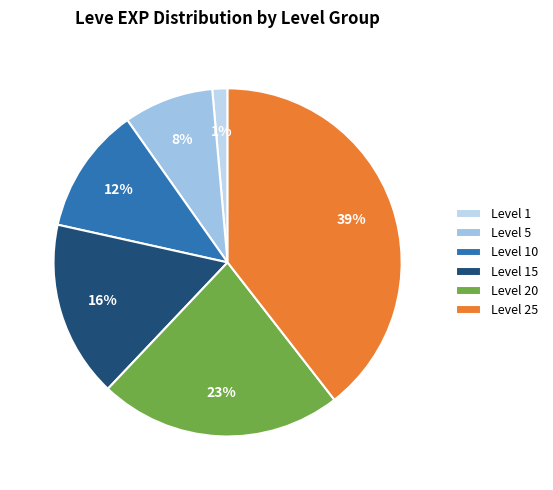

Is there any slice that represents more than half of the pie?

No